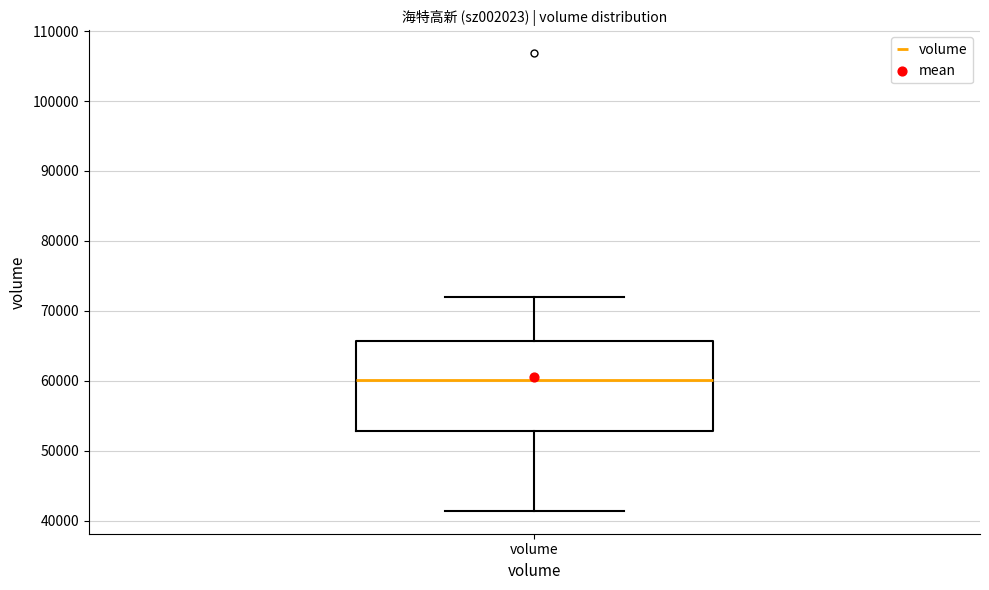

Read this box plot against the y-axis: the position of the median line, the range covered by the box, and the ends of both whiskers. The values are not printed on the chart, so give them approximately, as read against the axis.

median 60000, box 53000 to 66000, whiskers 41000 to 72000